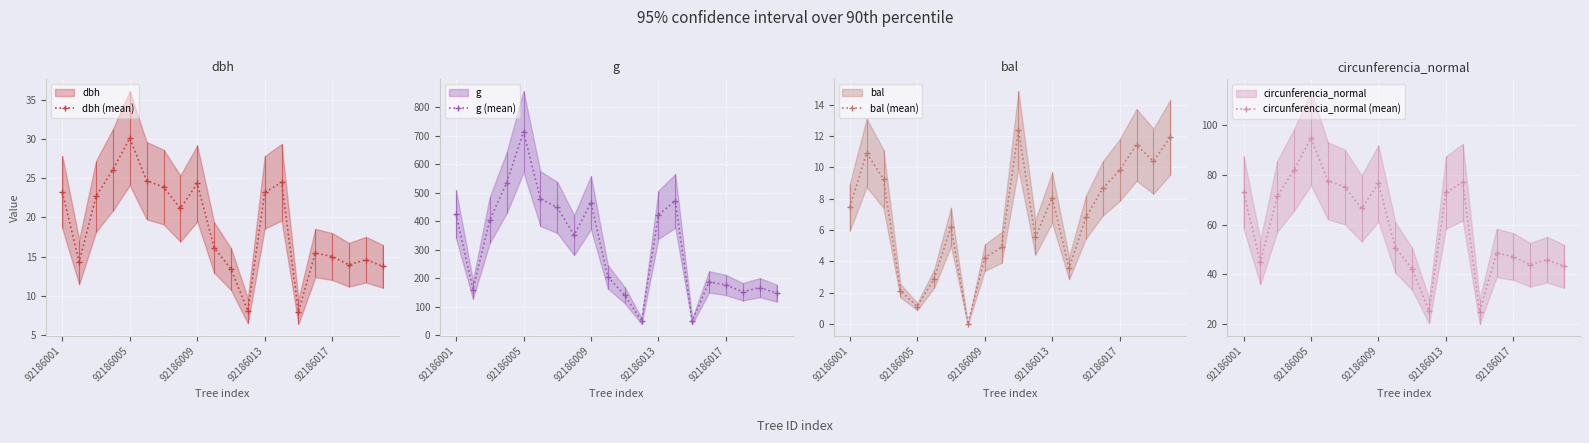

True or false: circunferencia_normal (mean) and g (mean) intersect in this chart.

False